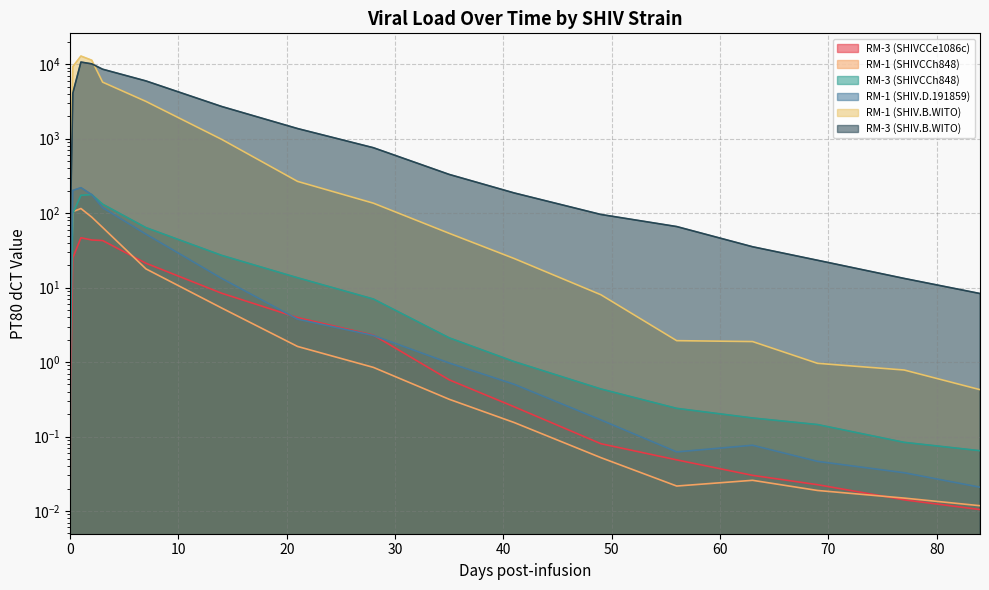

What is the difference between the RM-3 (SHIVCCh848) values at 84 and 7?

63.8